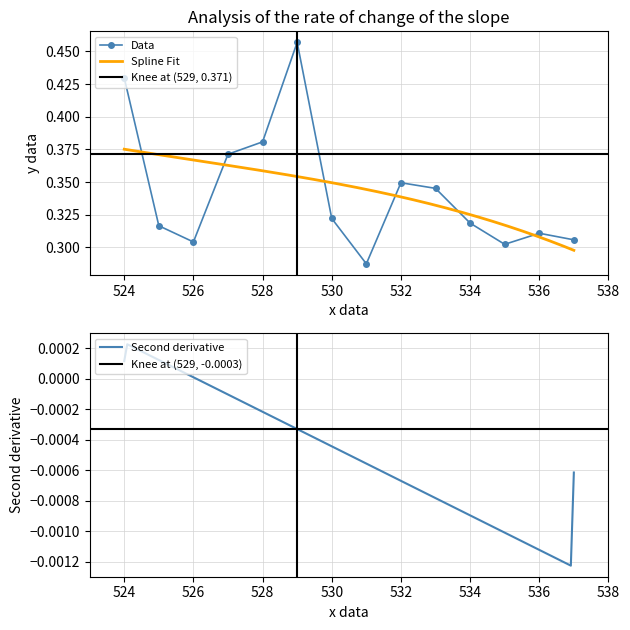

How many interior local peaks does the Data series have?

3